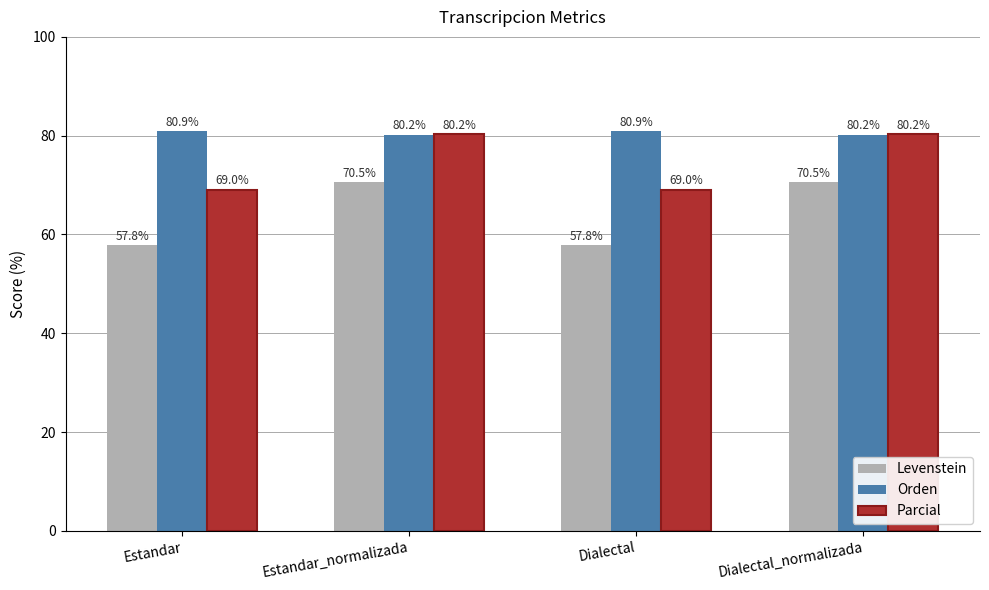

What is the maximum value shown in the chart?

80.9